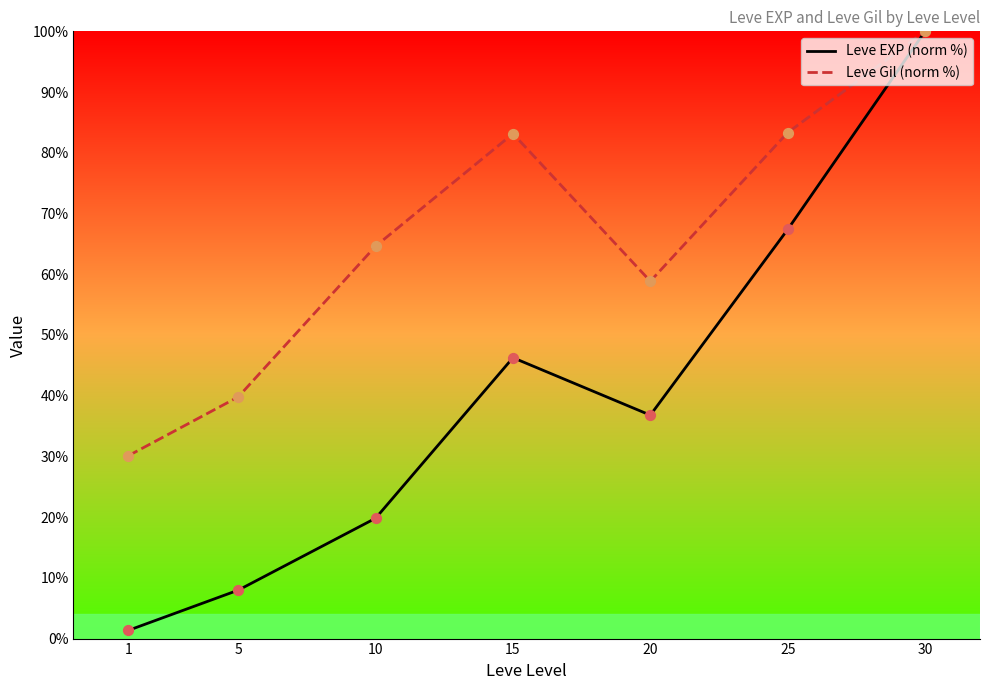

Which series reaches the minimum Y coordinate?

Leve EXP